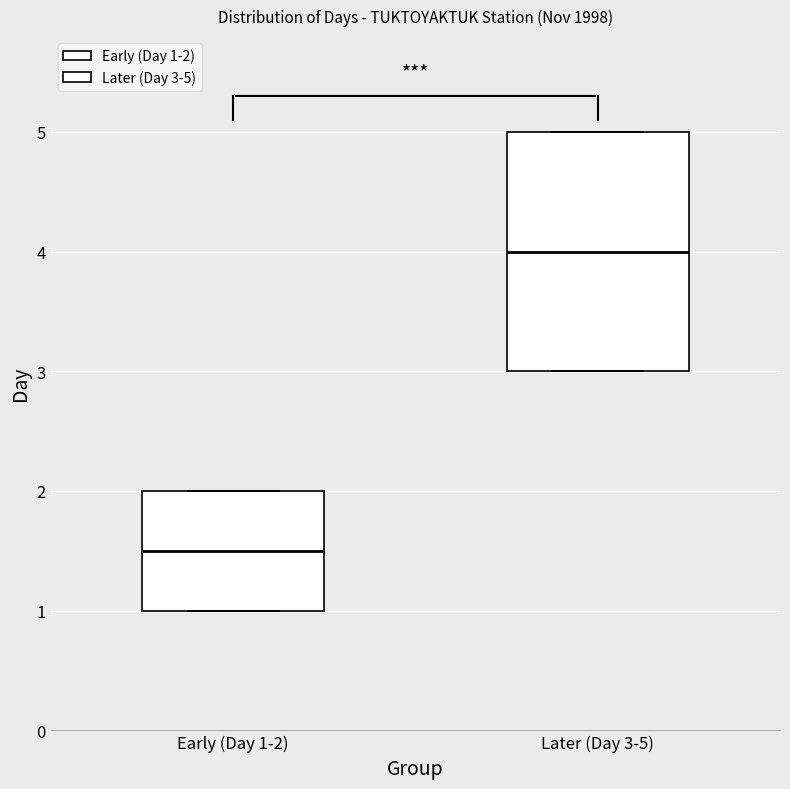

Which box's median line is the lowest?

Early (Day 1-2)